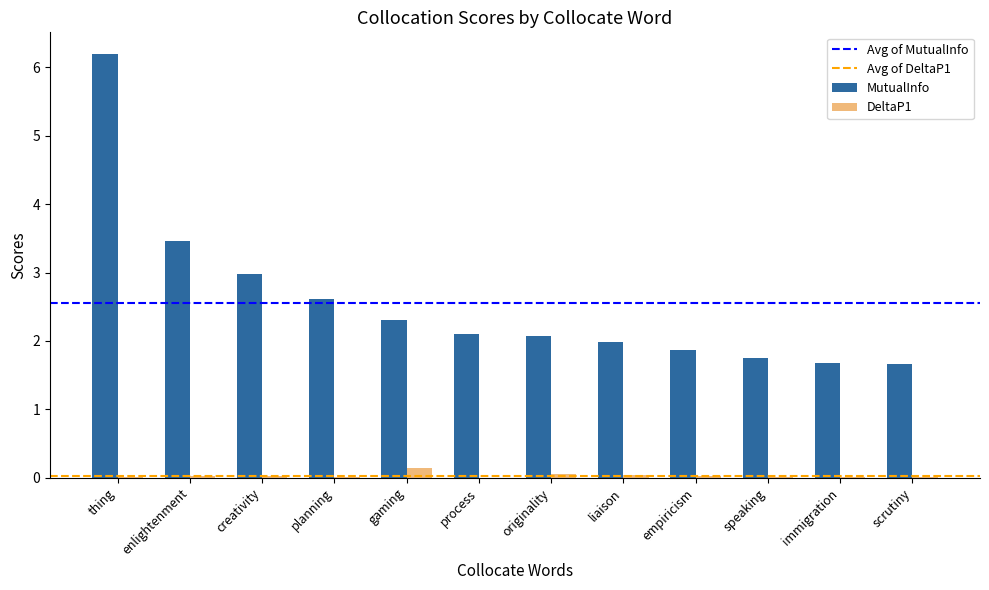

What is the maximum value shown in the chart?

6.2